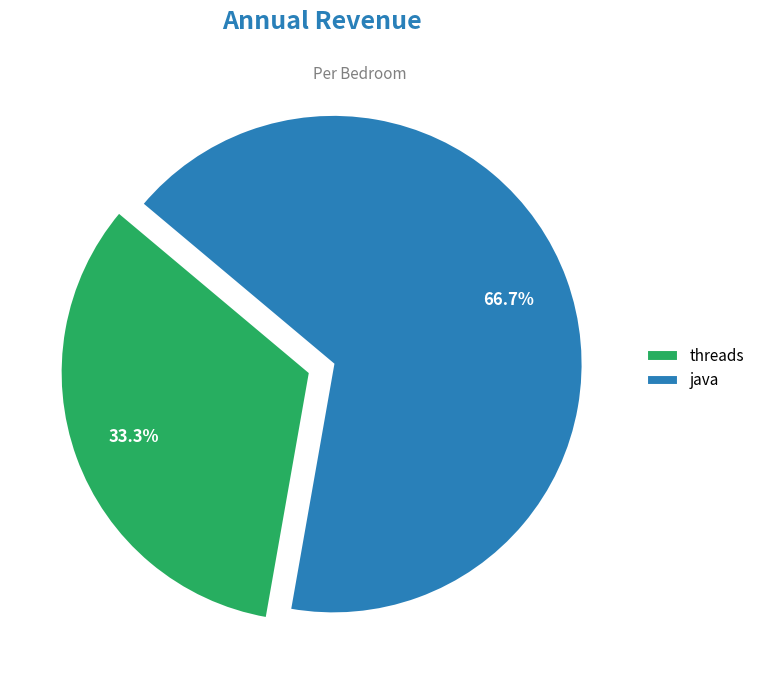

Does any single category account for the majority?

Yes